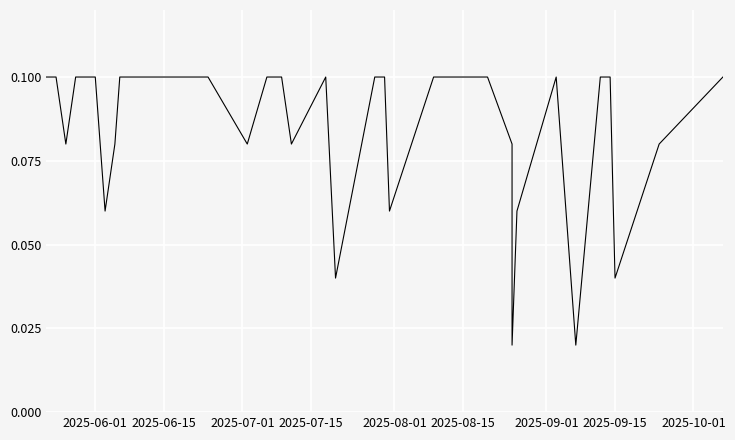

Count the values in the range 0 to 1.

40